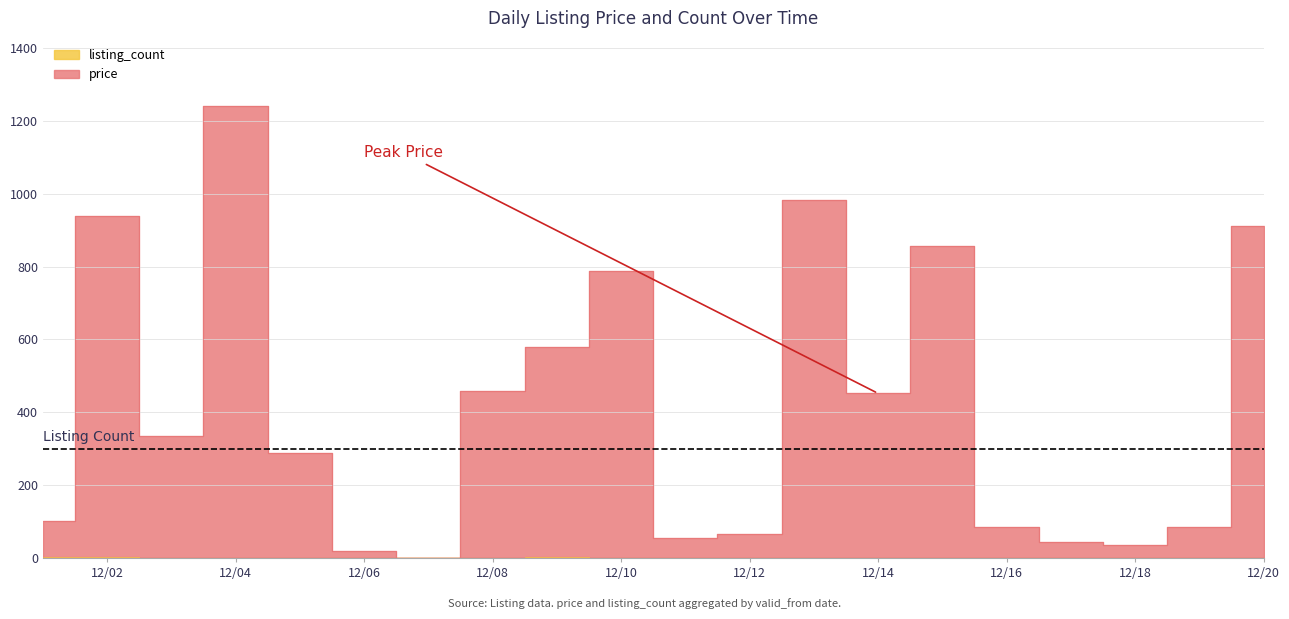

What is the smallest value displayed?

1.0